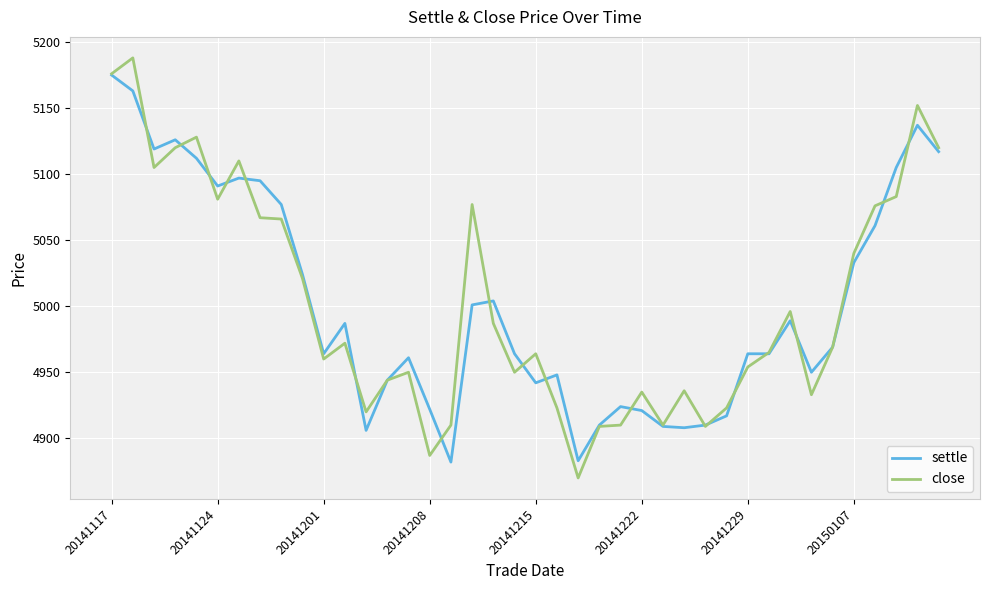

Which series has the largest range (max minus min)?

close